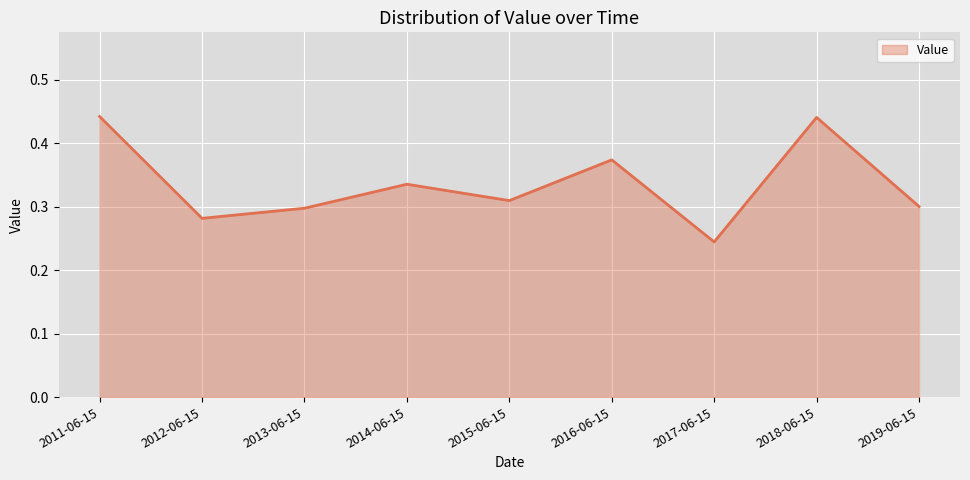

Is it true that the value at 2012-06-15 is 0.2?

False